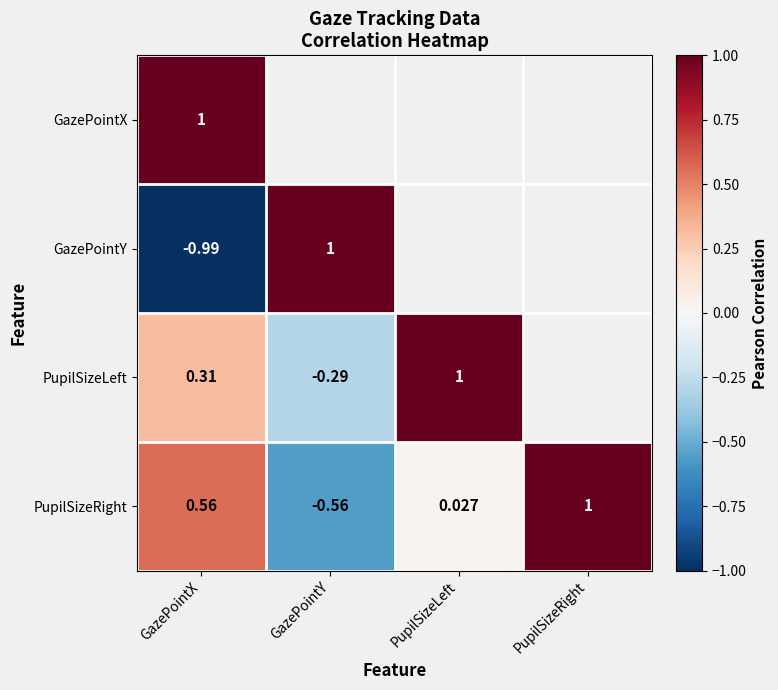

At which label does PupilSizeRight reach its peak?

PupilSizeRight